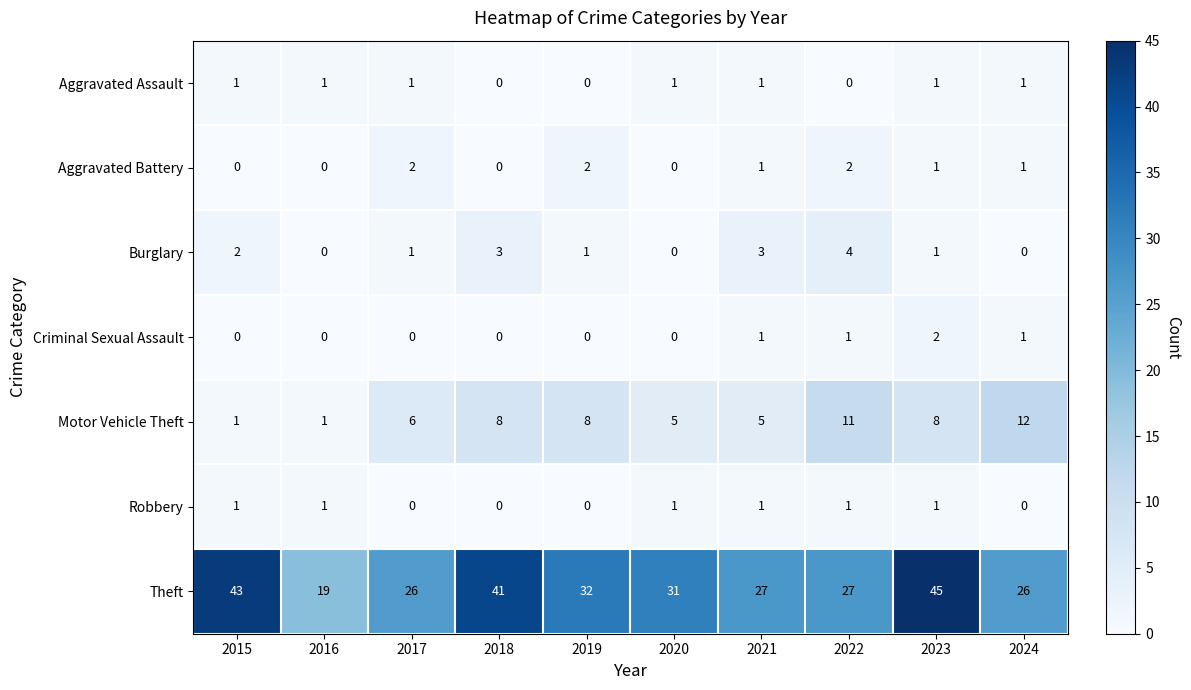

What is the difference between the maximum and minimum values in the Motor Vehicle Theft series?

11